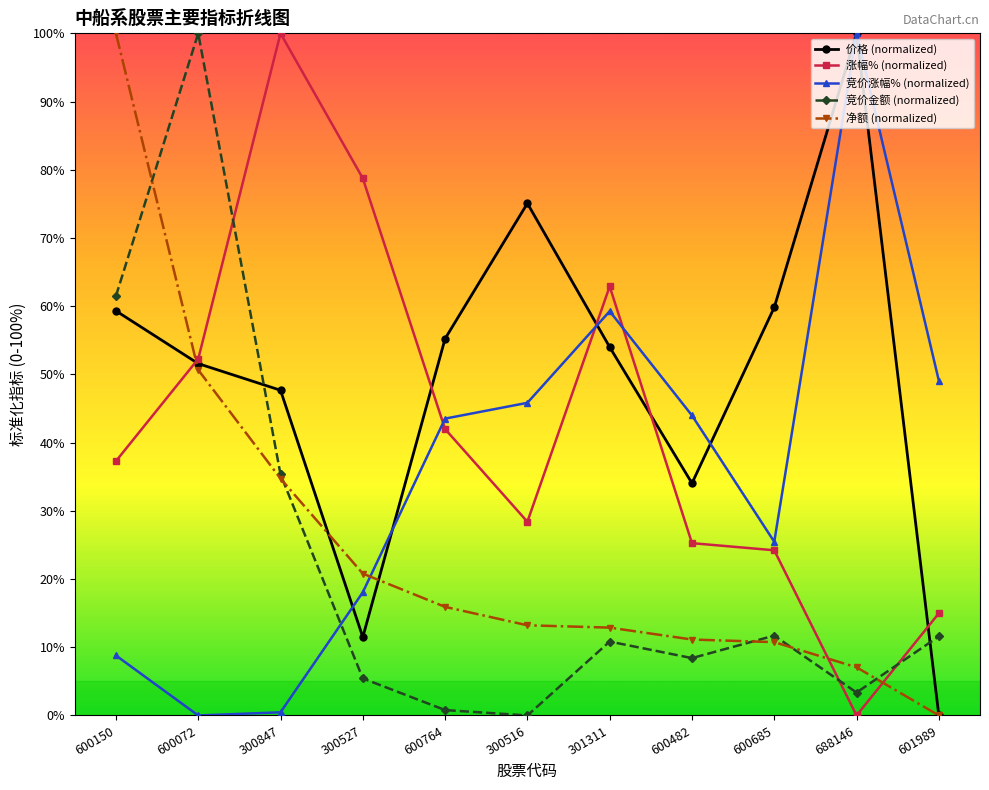

At which label does 净额 (normalized) first exceed 13?

600150